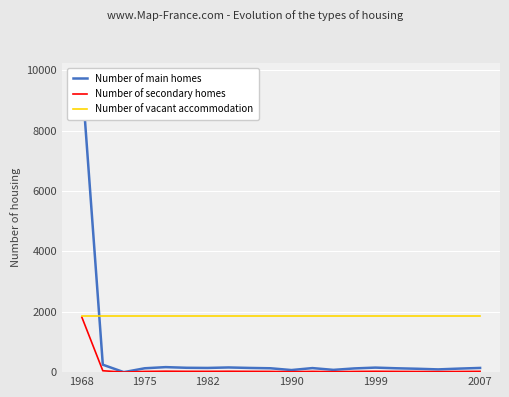

What are all the series names shown in the legend?

Number of main homes, Number of secondary homes, Number of vacant accommodation